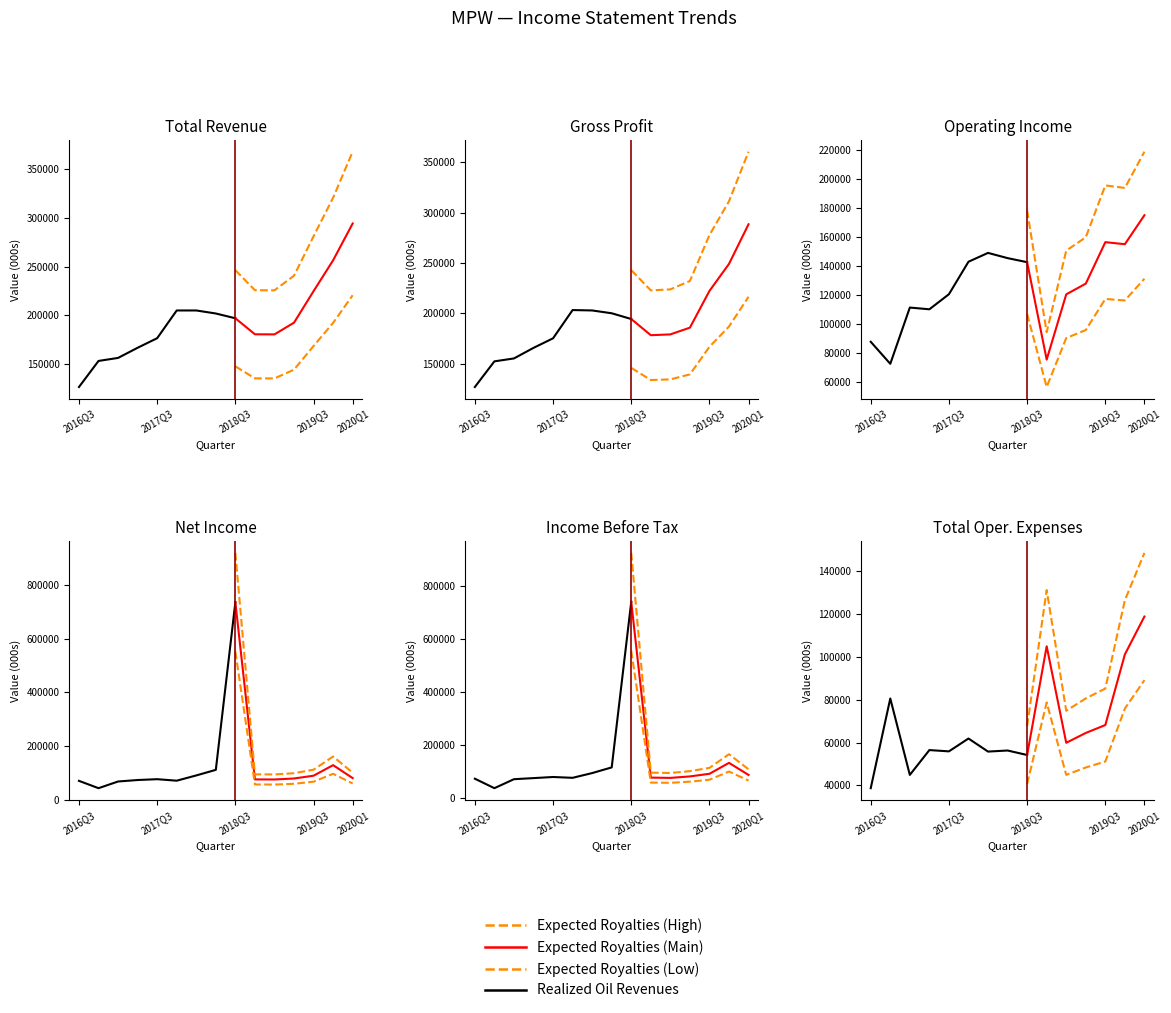

Rank the series by their maximum value, from highest to lowest.

Income Before Tax, Net Income, Total Revenue, Gross Profit, Operating Income, Total Operating Expenses